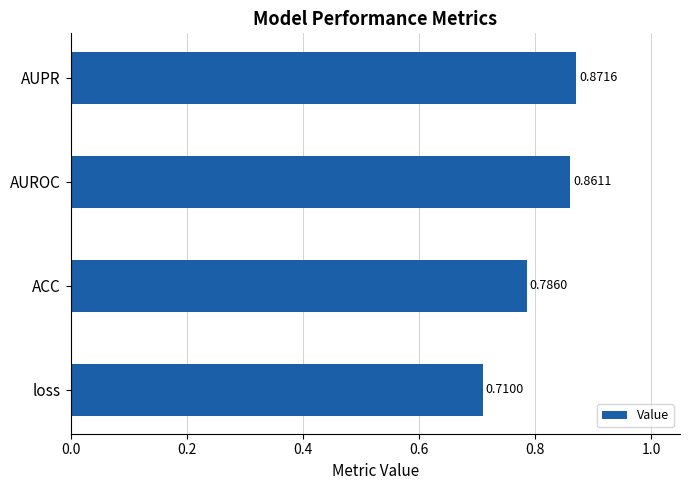

Which category has the highest value across all series?

AUPR